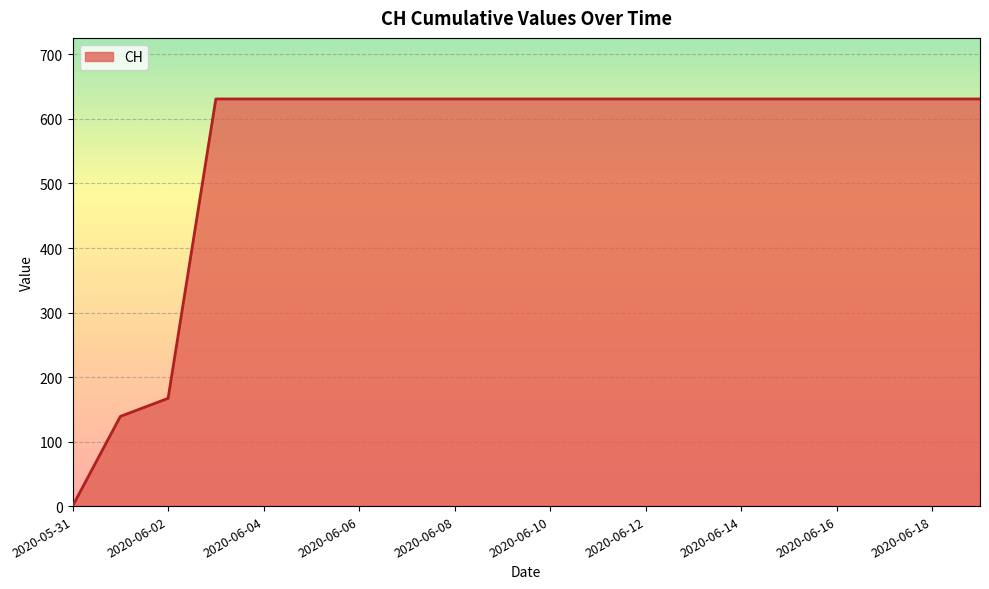

What is the greatest value displayed?

631